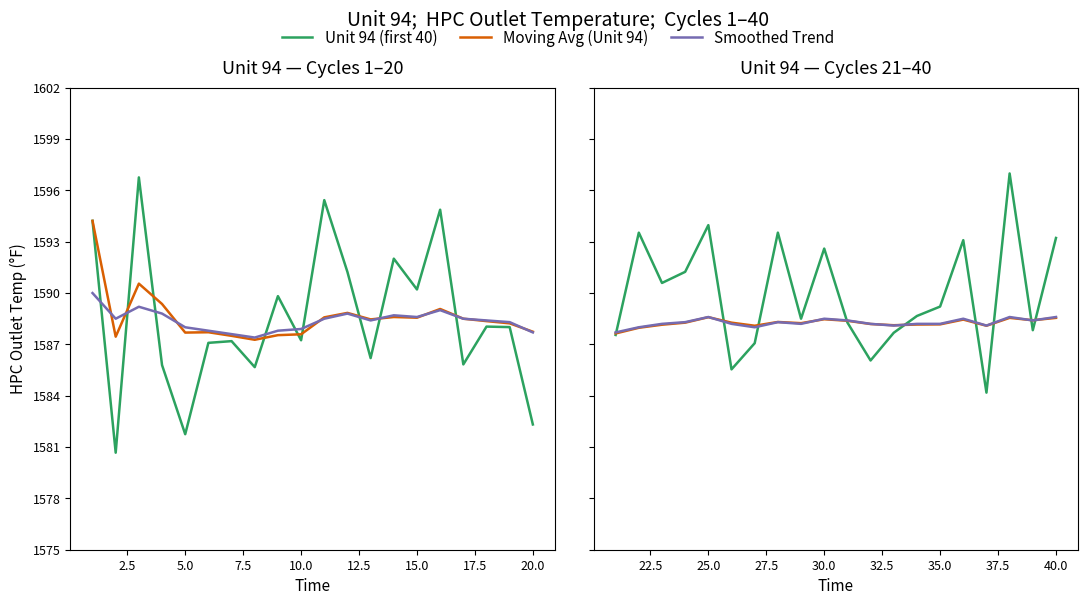

What is the difference between the Unit 94 (first 40) values at 5.0 and 2.5?

2.9